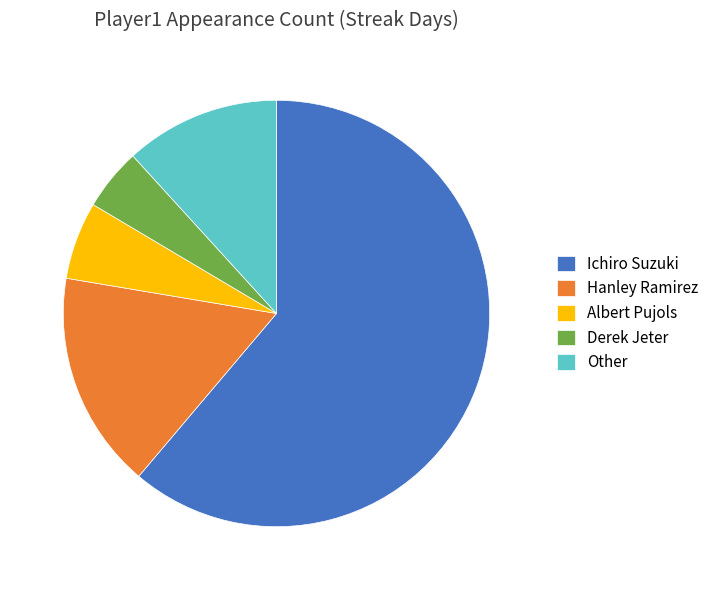

Which slice represents more than half of the pie?

Ichiro Suzuki